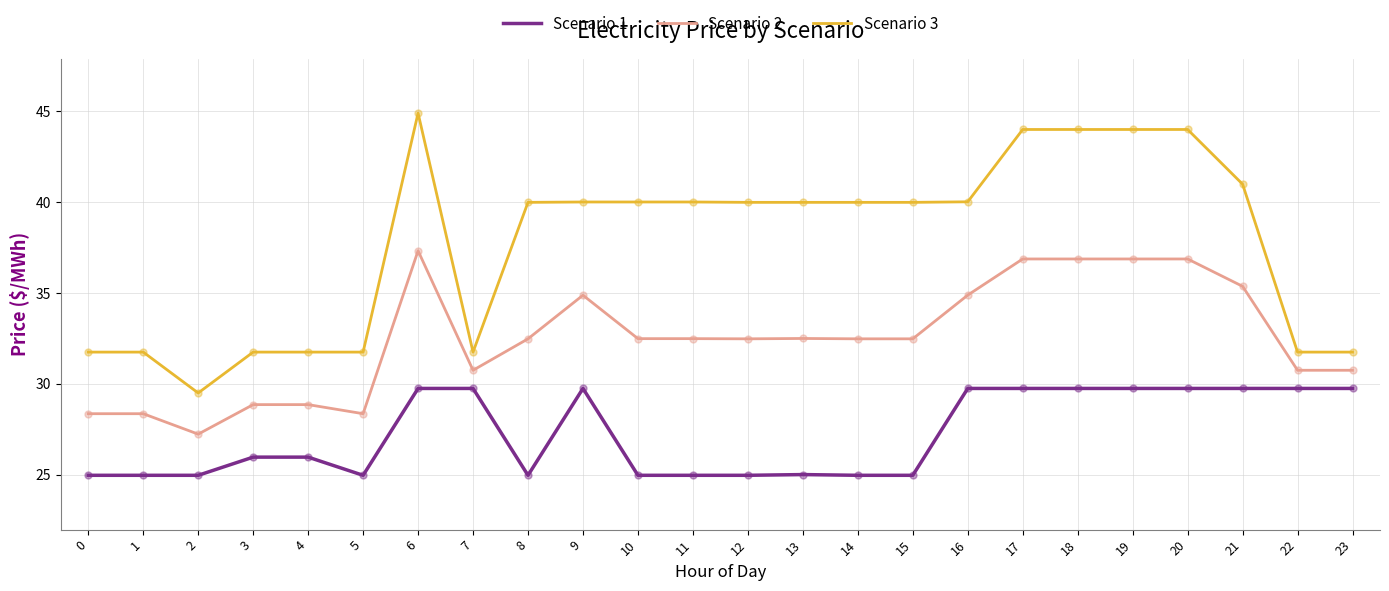

Is the value of Scenario 1 at 23 greater than the value of Scenario 3 at 9?

No